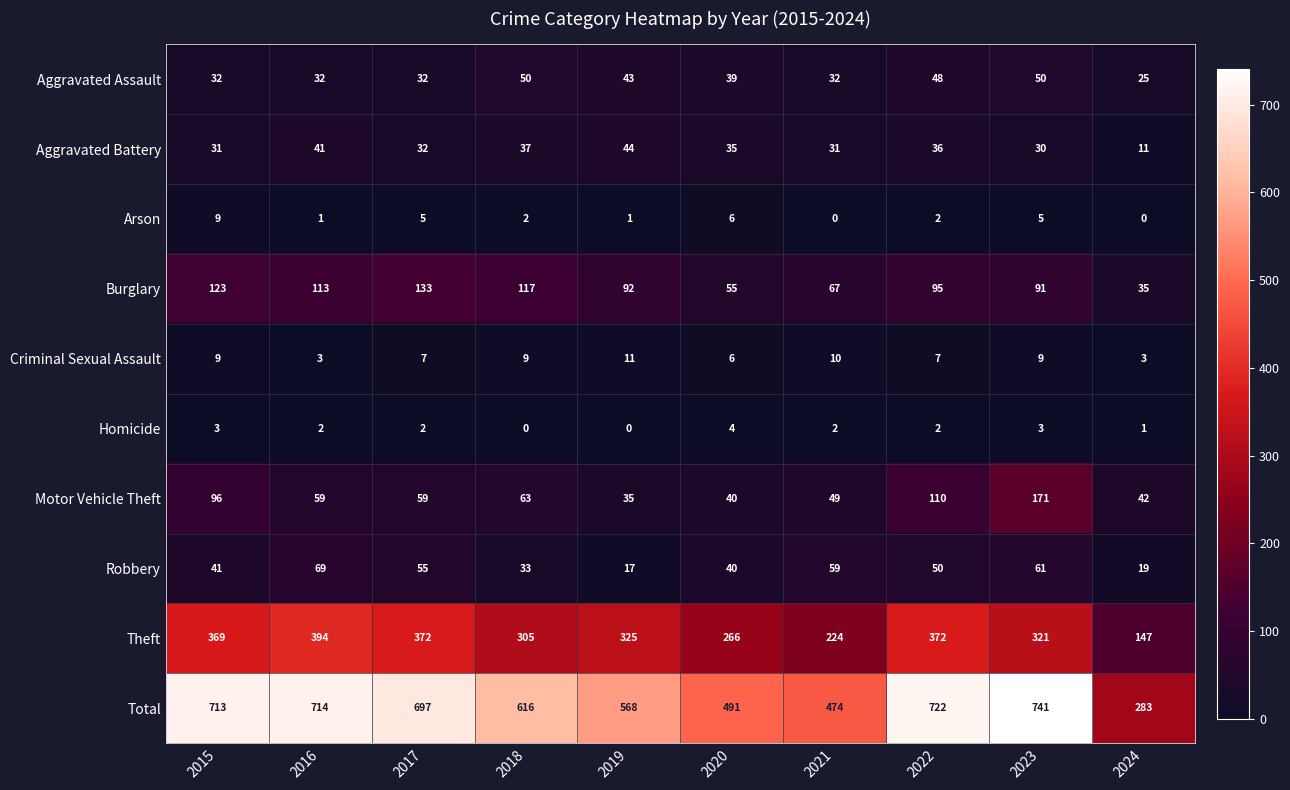

At how many categories does at least one series exceed 615?

6